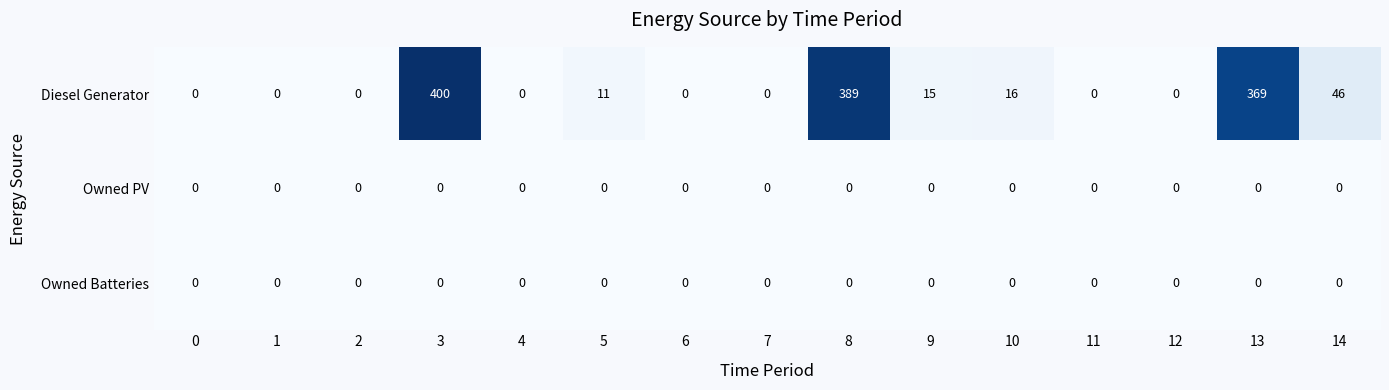

What is the difference between the second highest and minimum values in the Diesel Generator series?

389